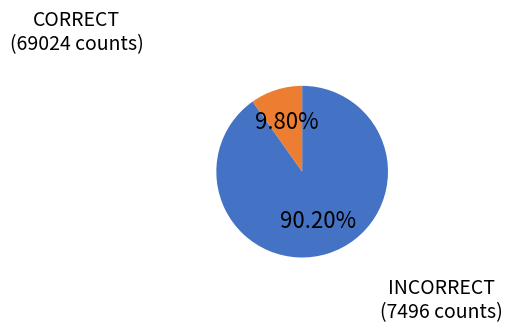

Is there a majority slice in this chart?

Yes